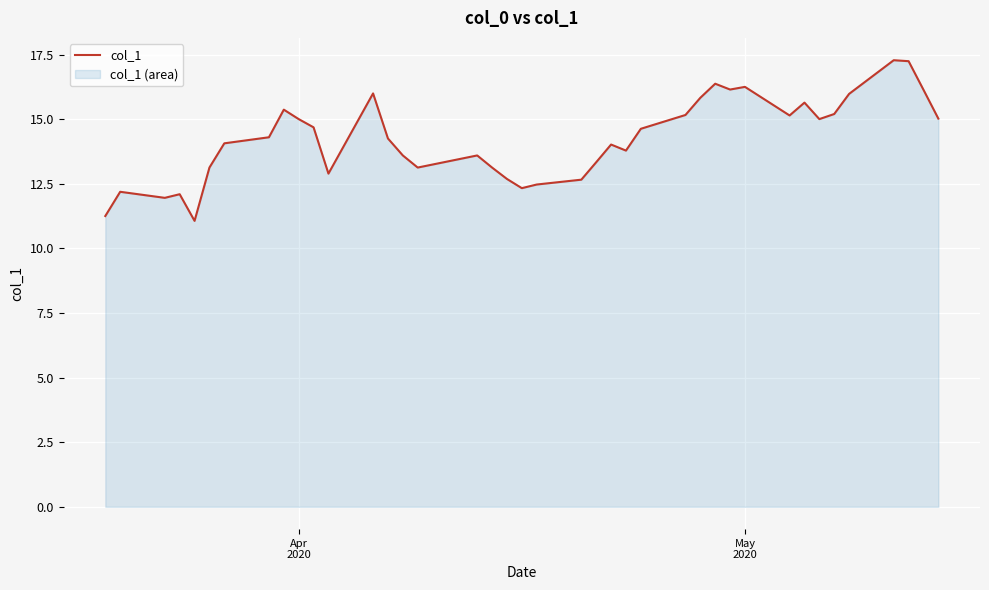

How many series are shown in this chart?

1